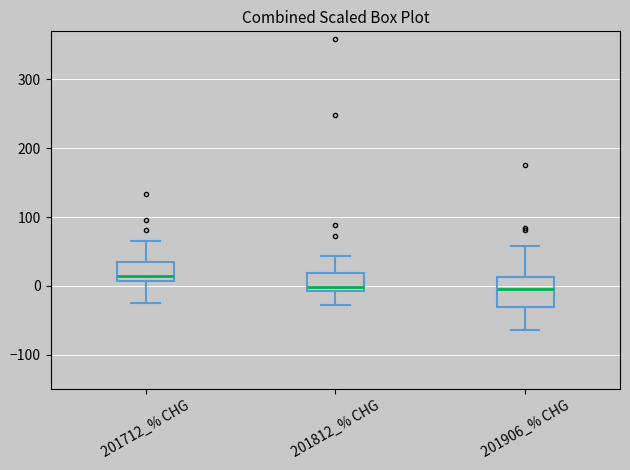

Which box's median line is the highest?

201712_% CHG